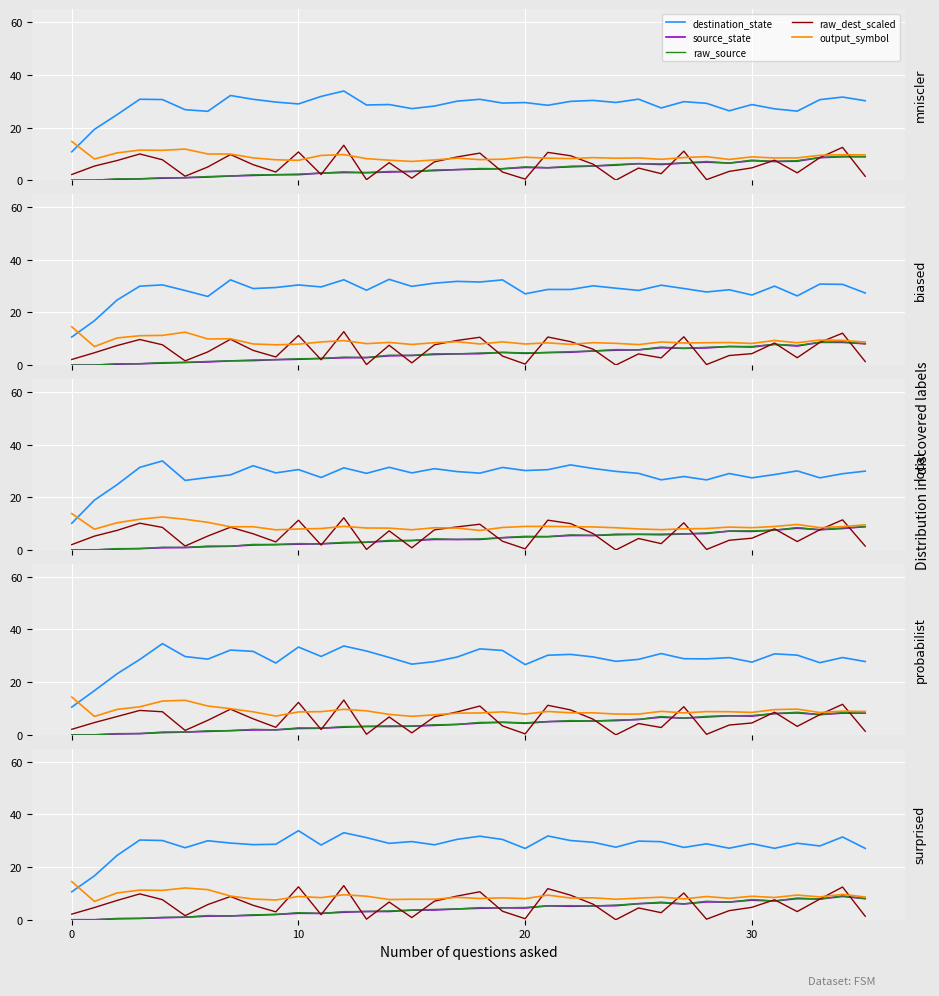

Is this an area chart (filled region under the line)?

No